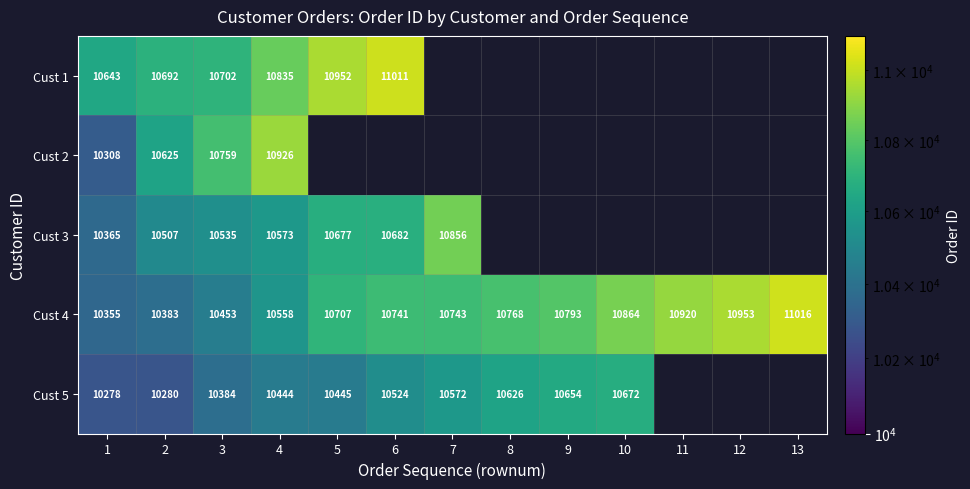

Rank the categories by Cust 4 value from highest to lowest.

13, 12, 11, 10, 9, 8, 7, 6, 5, 4, 3, 2, 1